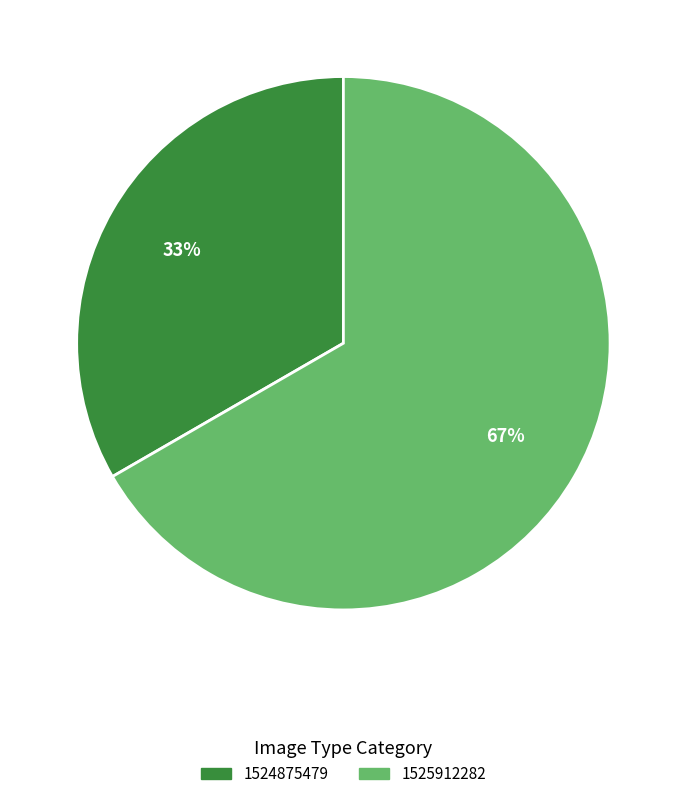

What percentage is the 1525912282 slice, to the nearest percent?

67%